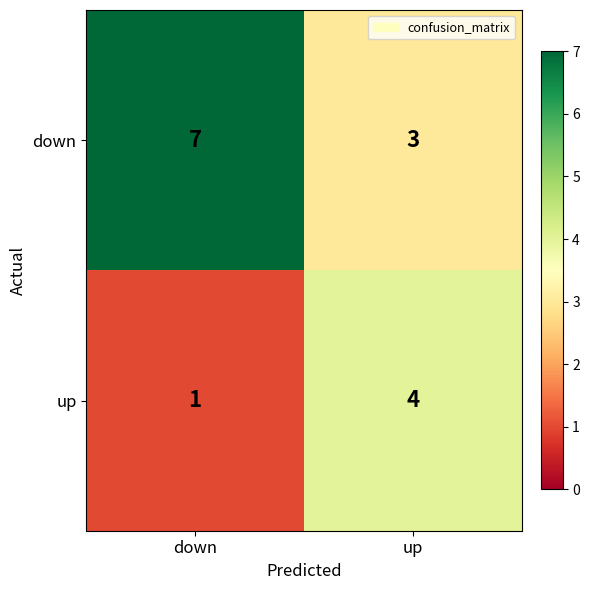

Reading left to right, what are all the values shown in this chart?

down: down=7	up=3
up: down=1	up=4